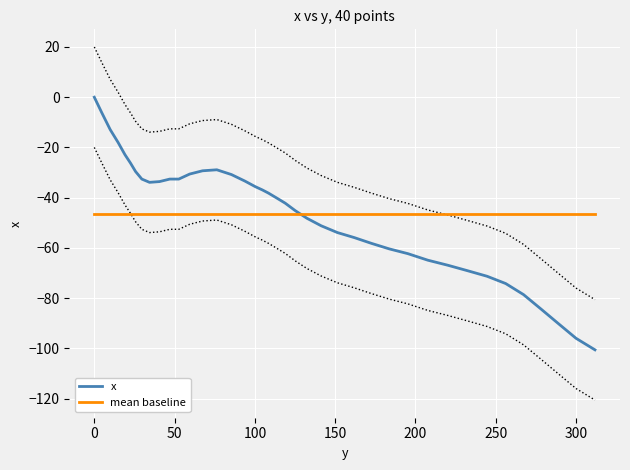

Rank the series by their maximum value, from lowest to highest.

mean baseline, x